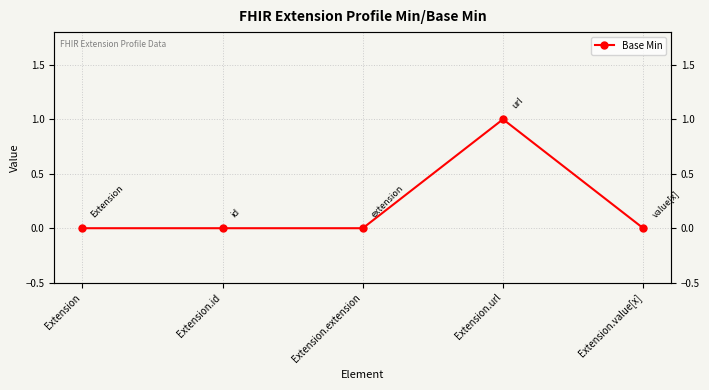

List the labels in order of value, largest first.

Extension.url, Extension, Extension.id, Extension.extension, Extension.value[x]